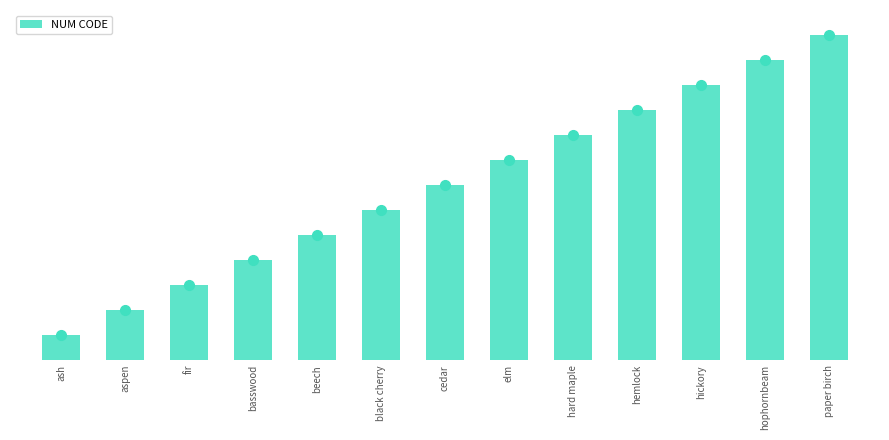

What is the ratio of the value at hemlock to the value at elm?

1.2